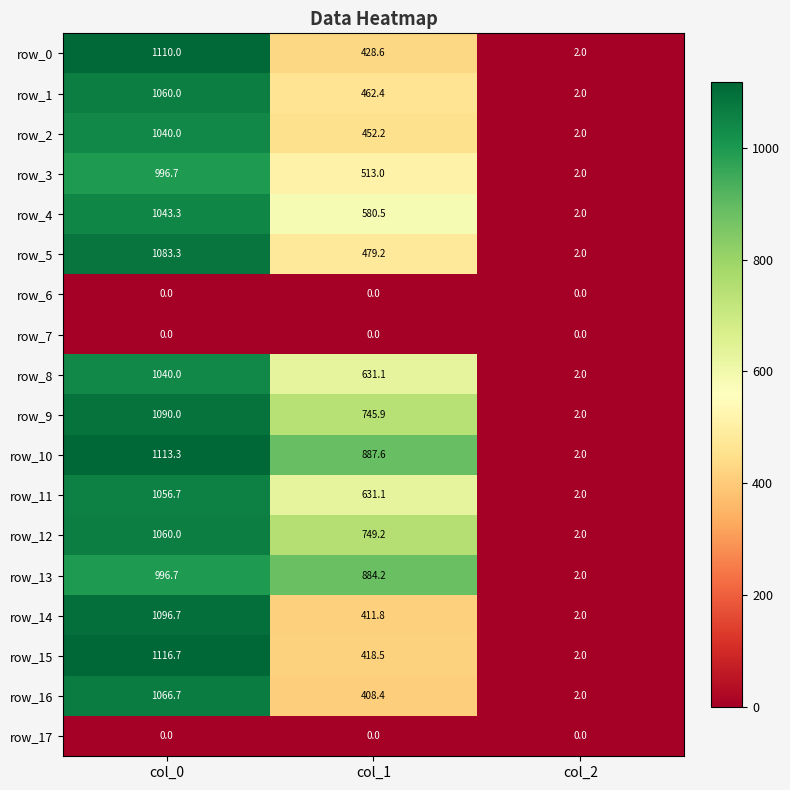

At which category does the chart reach its peak across all series?

col_0